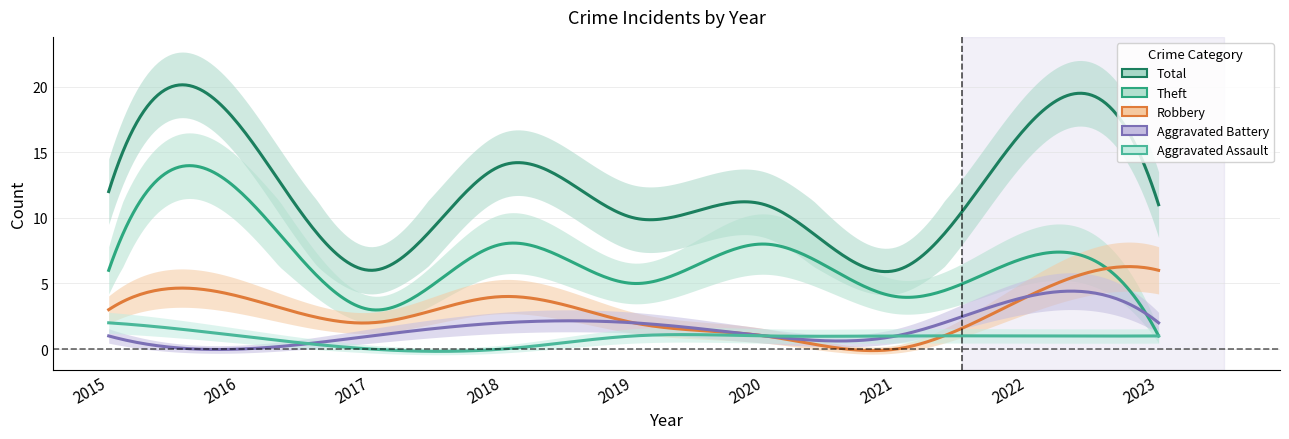

Reading left to right, list all the values displayed in this chart.

Aggravated Assault: 2	1	0	0	1	1	1	1	1
Aggravated Battery: 1	0	1	2	2	1	1	4	2
Robbery: 3	4	2	4	2	1	0	4	6
Theft: 6	12	3	8	5	8	4	7	1
Total: 12	17	6	14	10	11	6	17	11